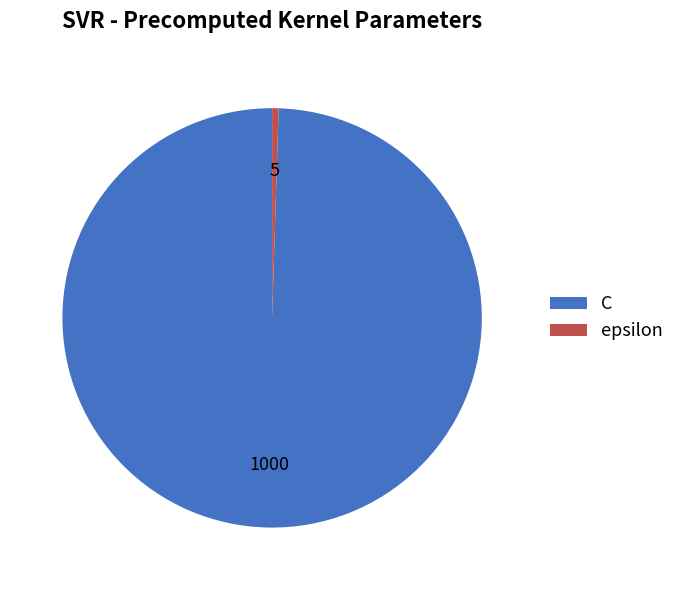

Is the sum of epsilon and C greater than half?

Yes